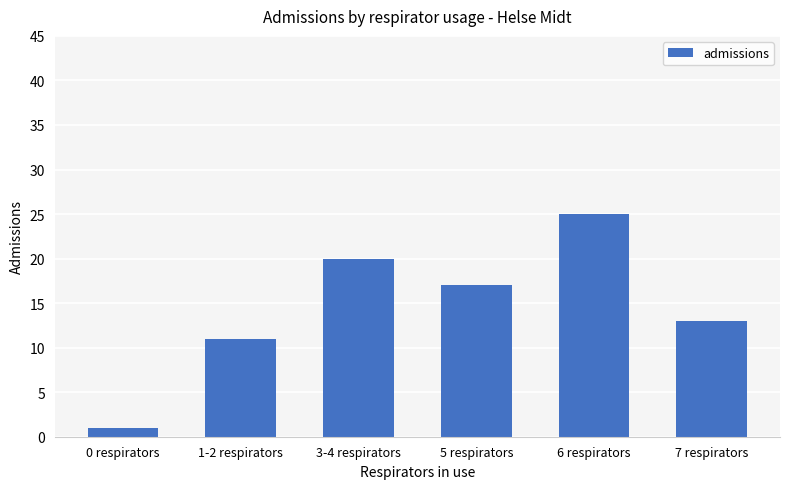

How many data points are less than 17?

3